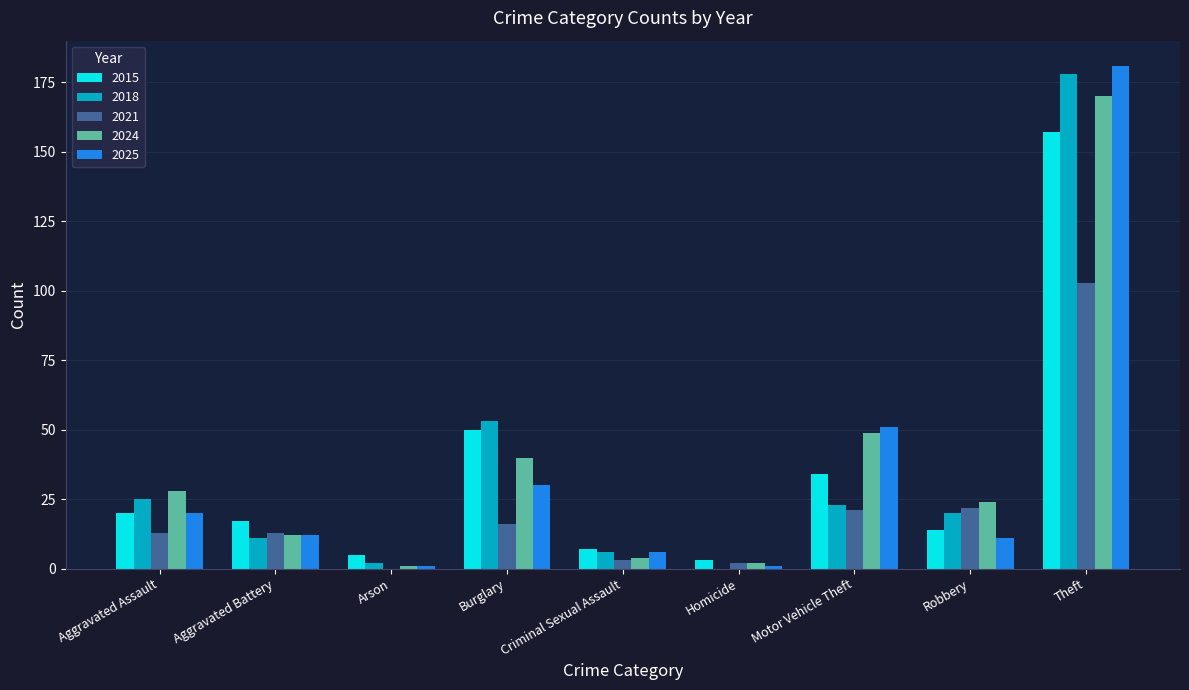

At which label is 2015 closest to 80?

Burglary